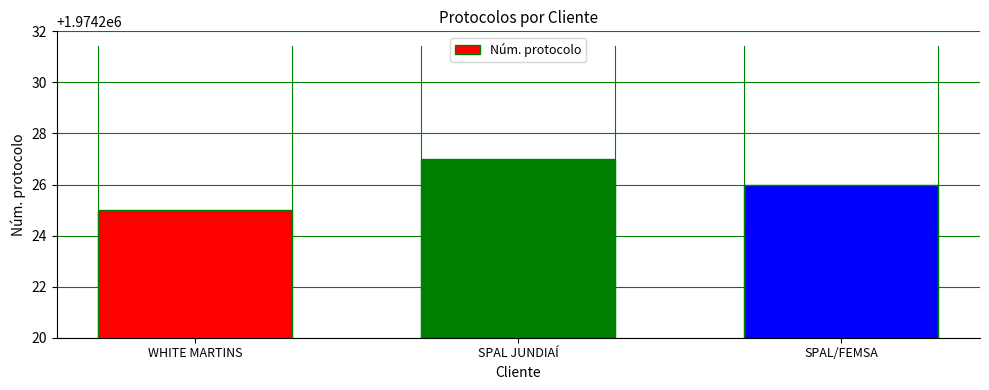

What is the ratio of the value at SPAL/FEMSA to the value at SPAL JUNDIAÍ?

1.0